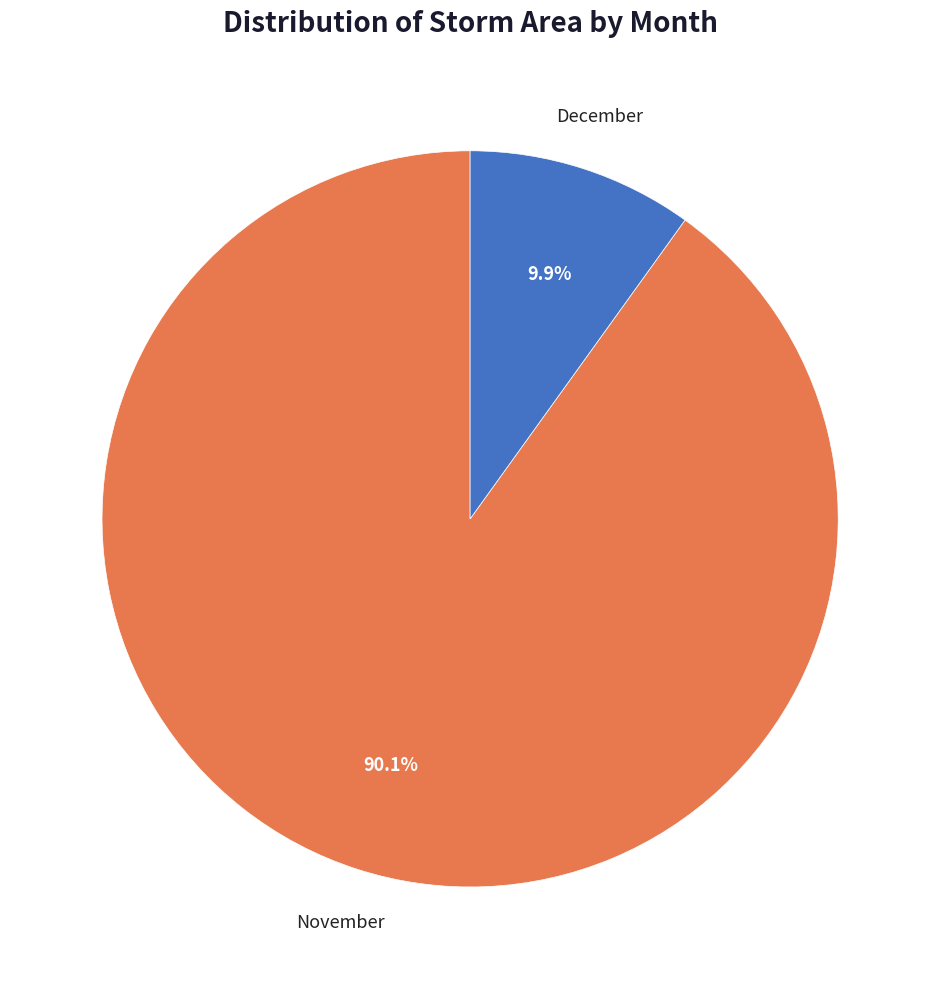

Count the number of slices in the pie.

2